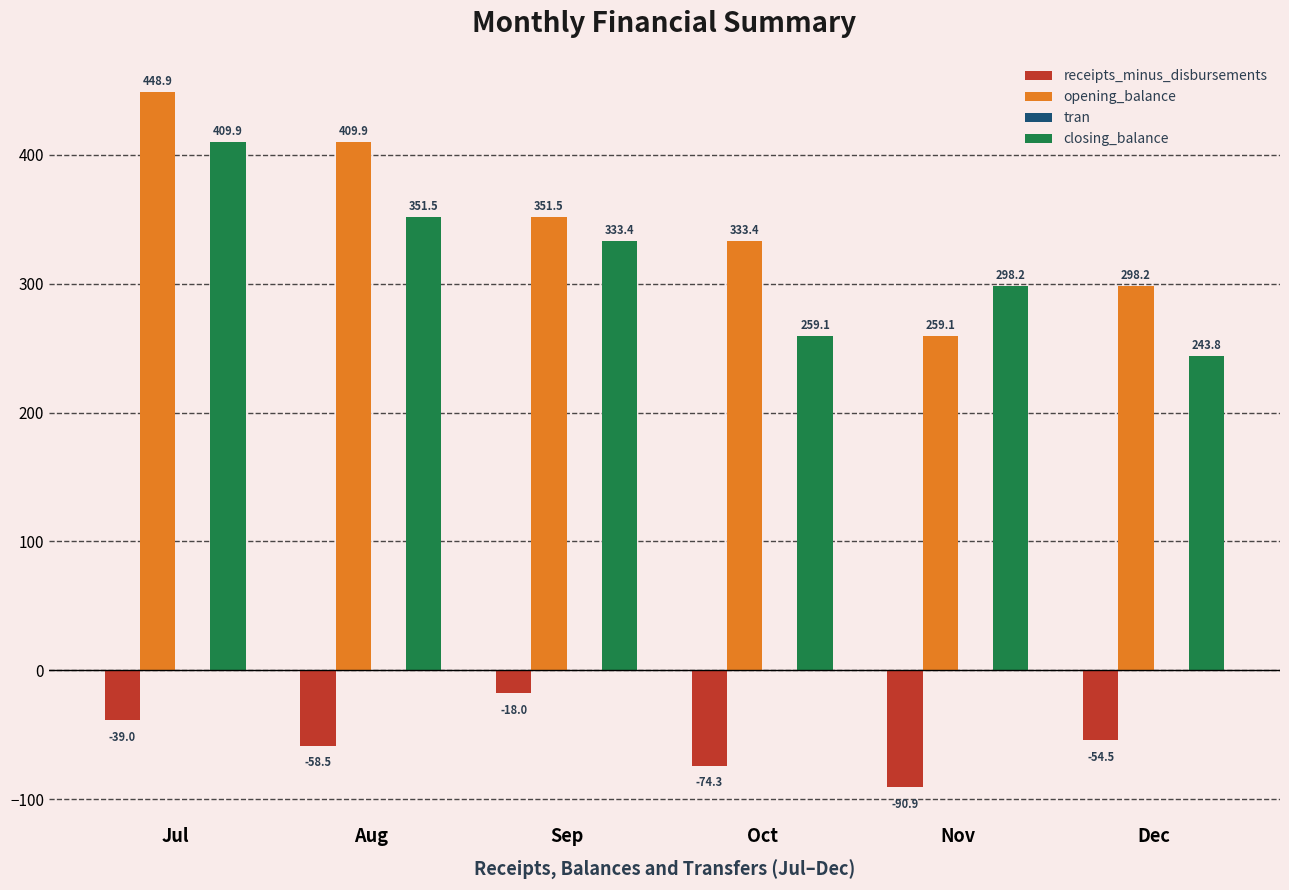

Are the bars grouped side by side (vs. stacked)?

Yes